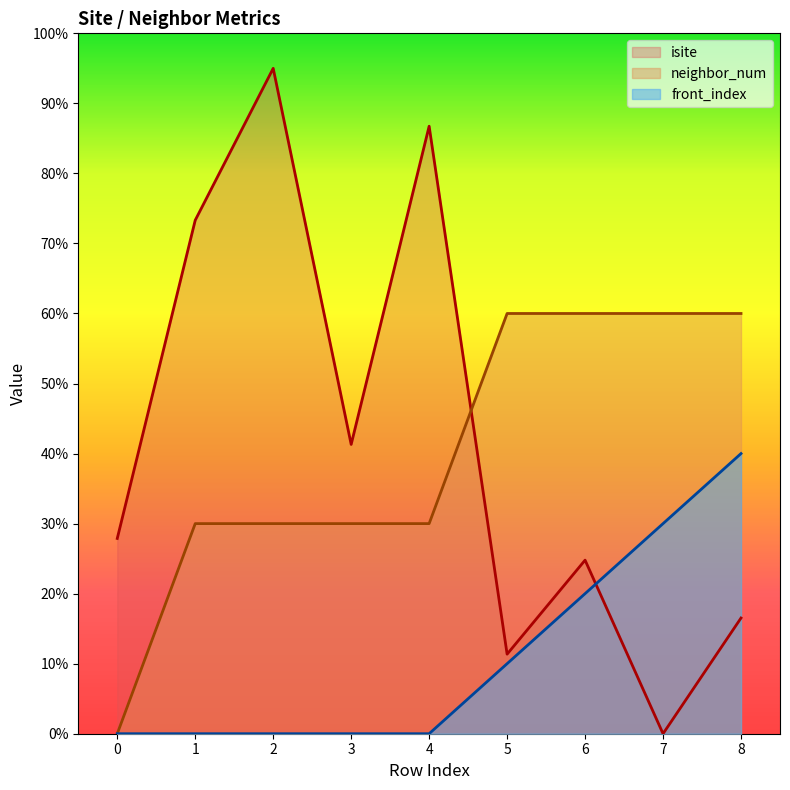

Which series has the largest range (max minus min)?

isite